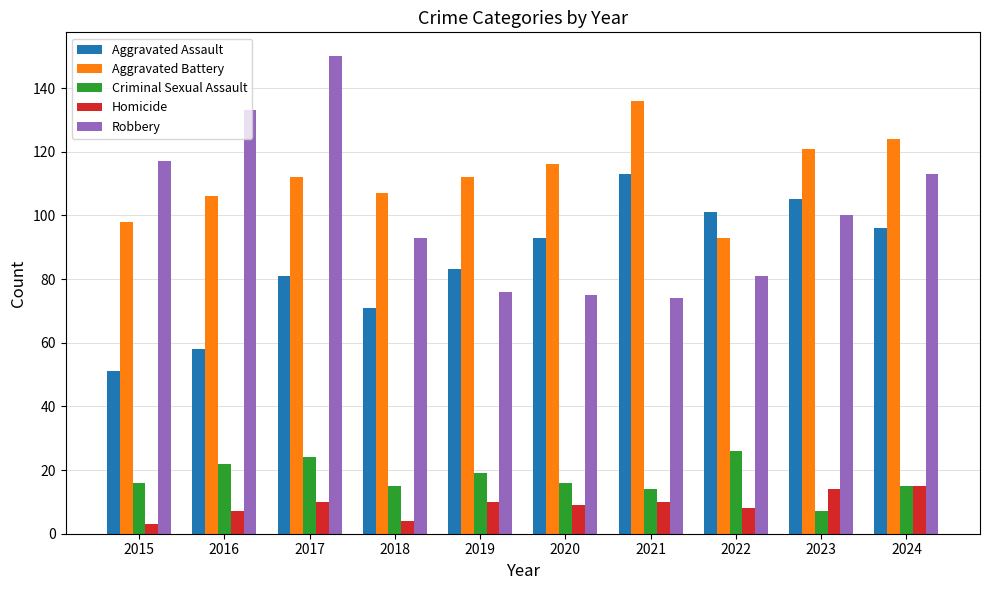

What is the spread (max minus min) of values at 2023?

114